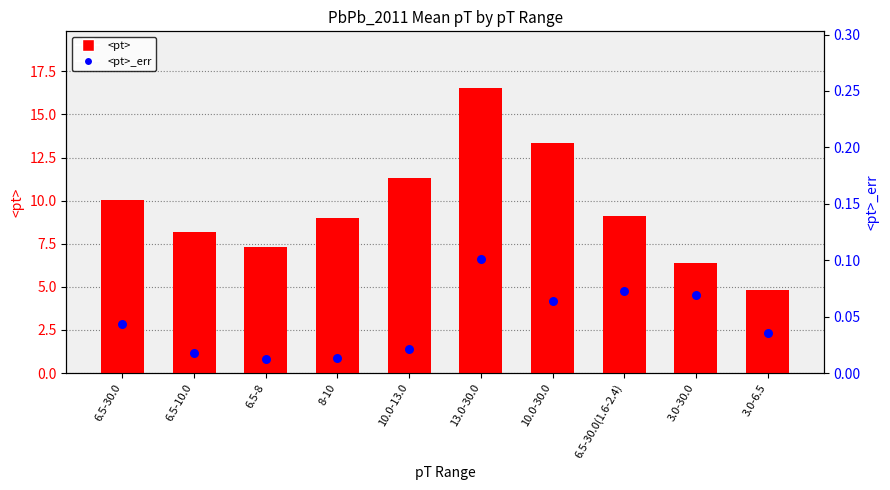

Is the value of <pt> at 6.5-30.0(1.6-2.4) greater than the value of <pt>_err at 10.0-30.0?

Yes